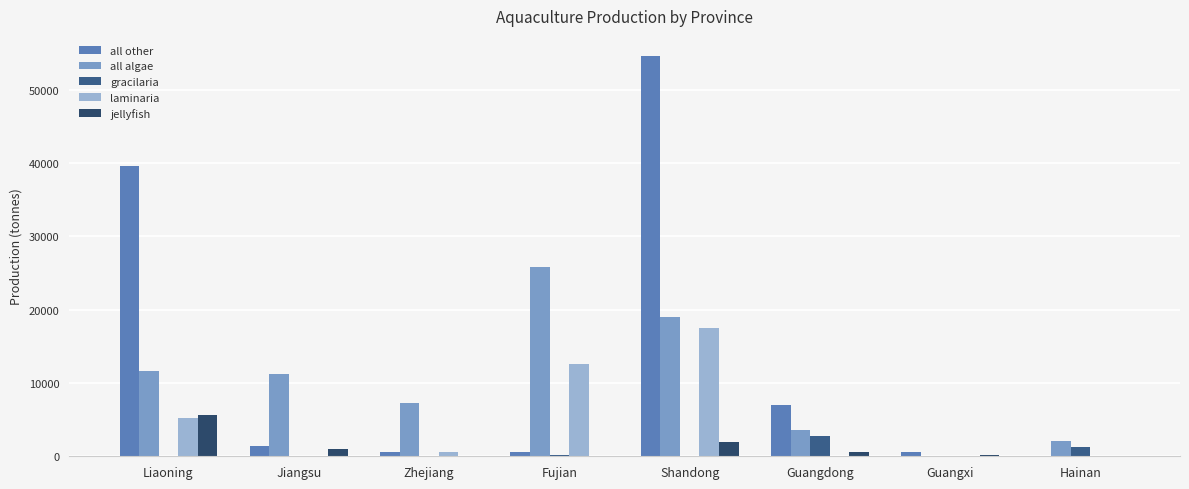

How many series are shown in this chart?

5